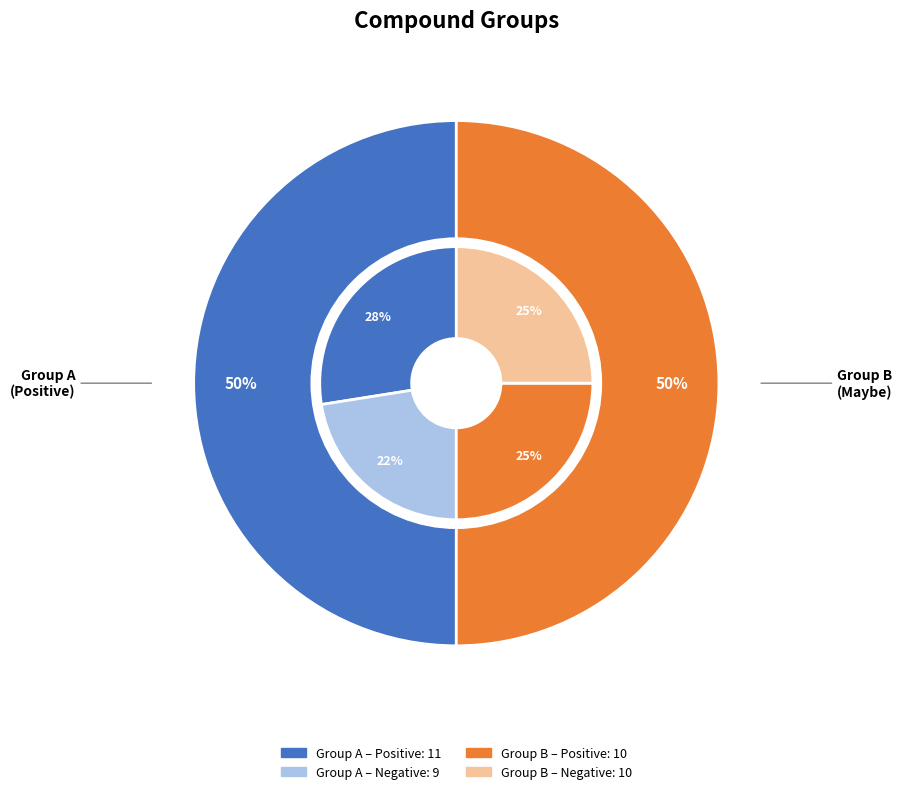

How many slices are in this pie chart?

6